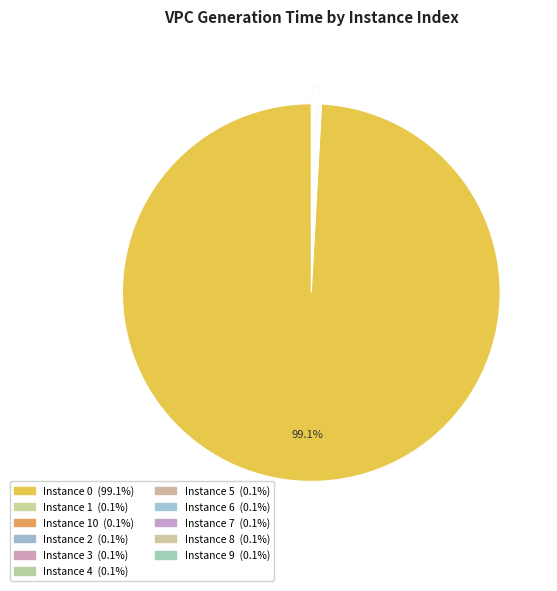

To the nearest percent, what is the difference between the largest and smallest slice percentages?

99%